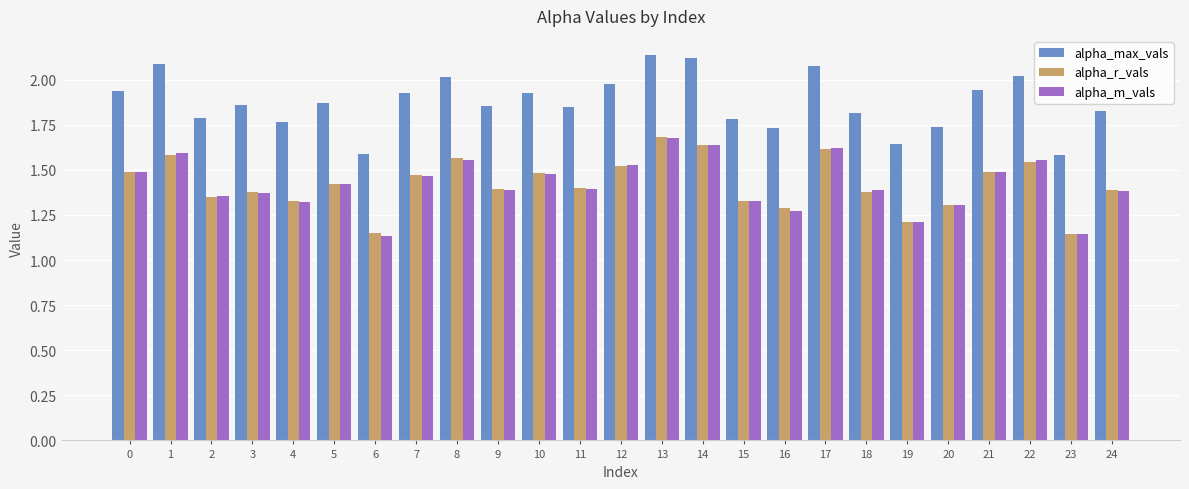

What is the spread (max minus min) of values at 5?

0.4